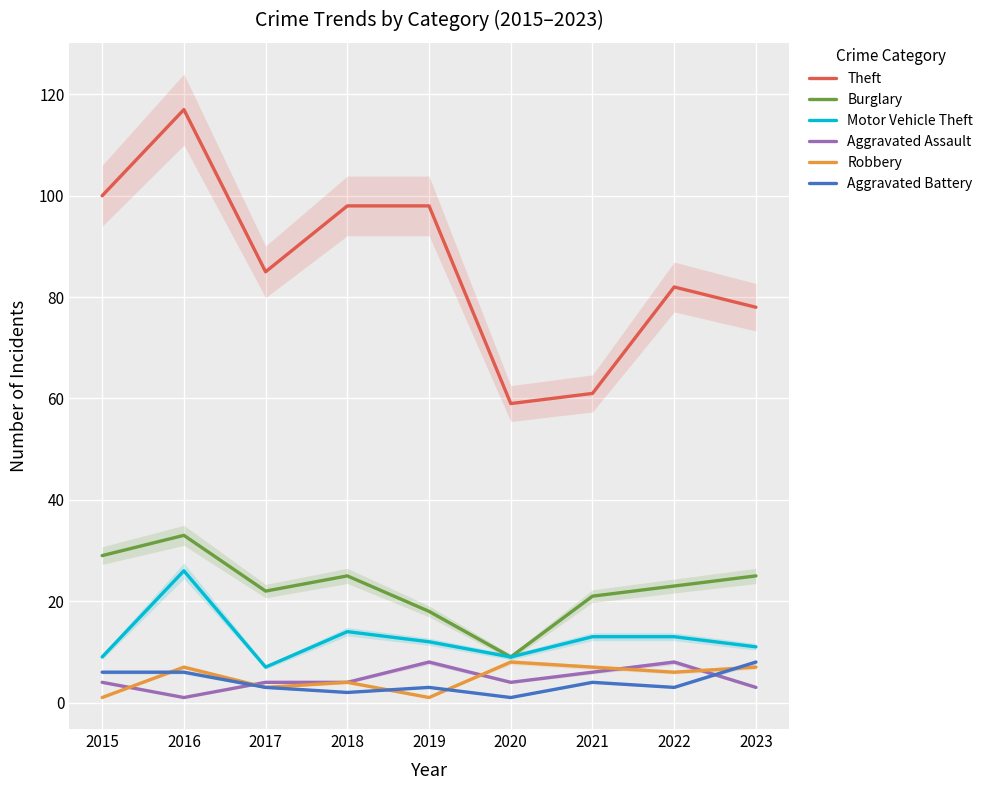

Is this an area chart (filled region under the line)?

No